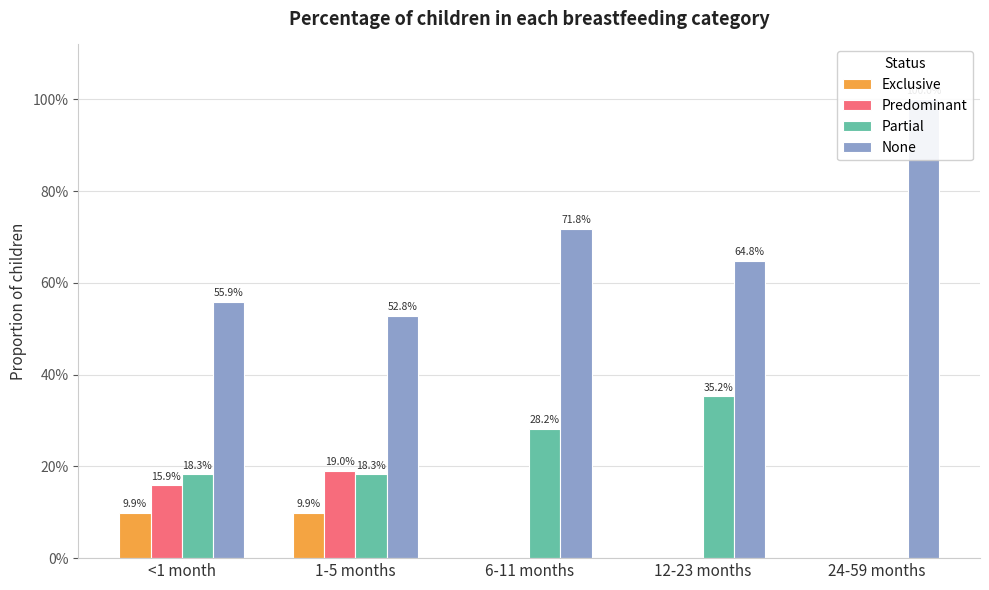

Which label corresponds to the smallest value in the chart?

6-11 months